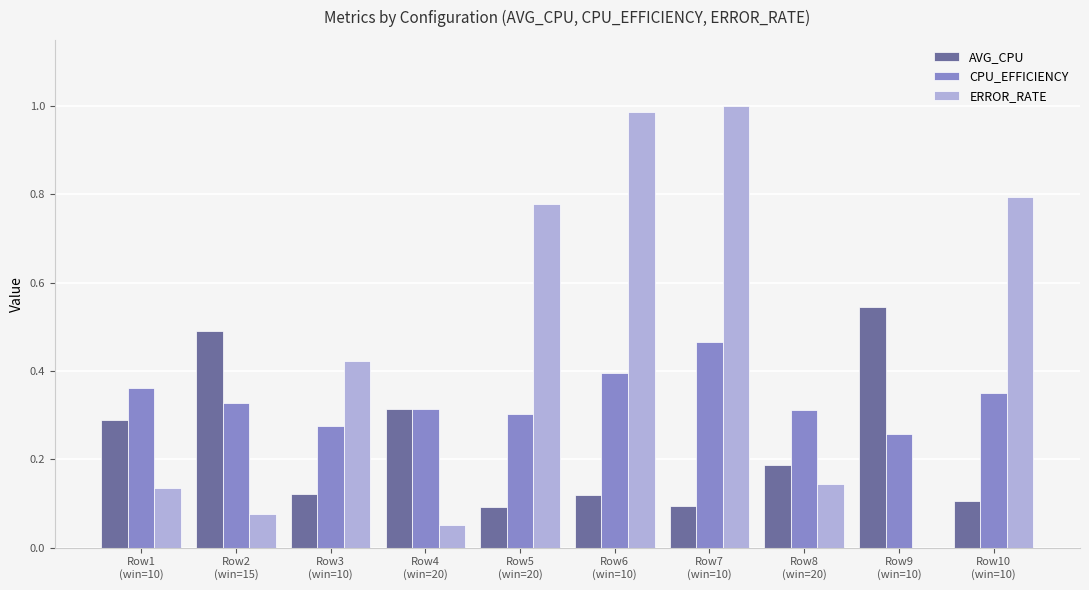

How many data points does each series have?

10